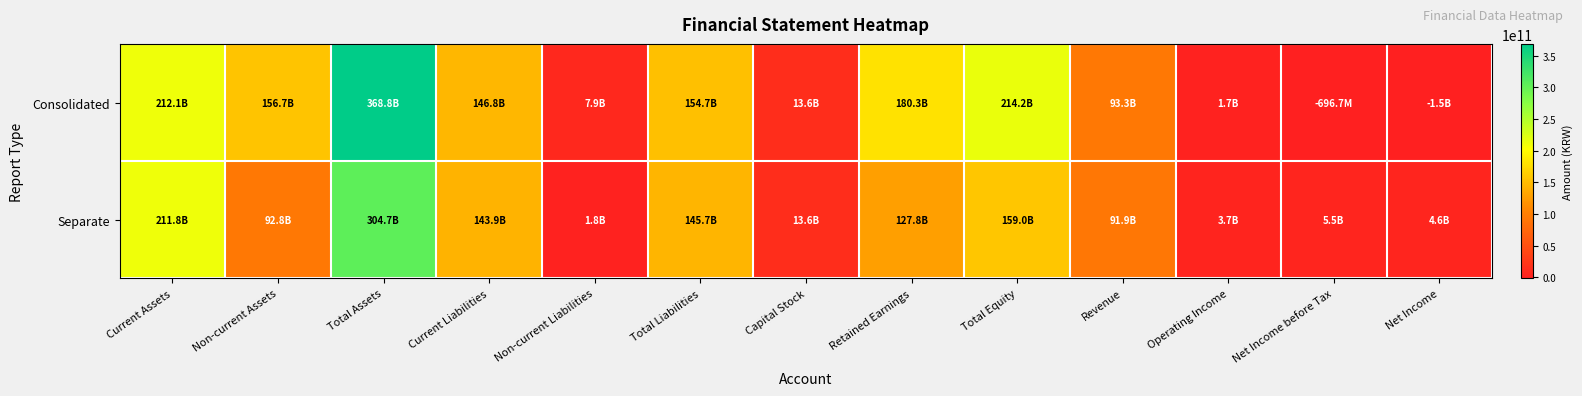

What is the smallest value displayed?

-1490632336